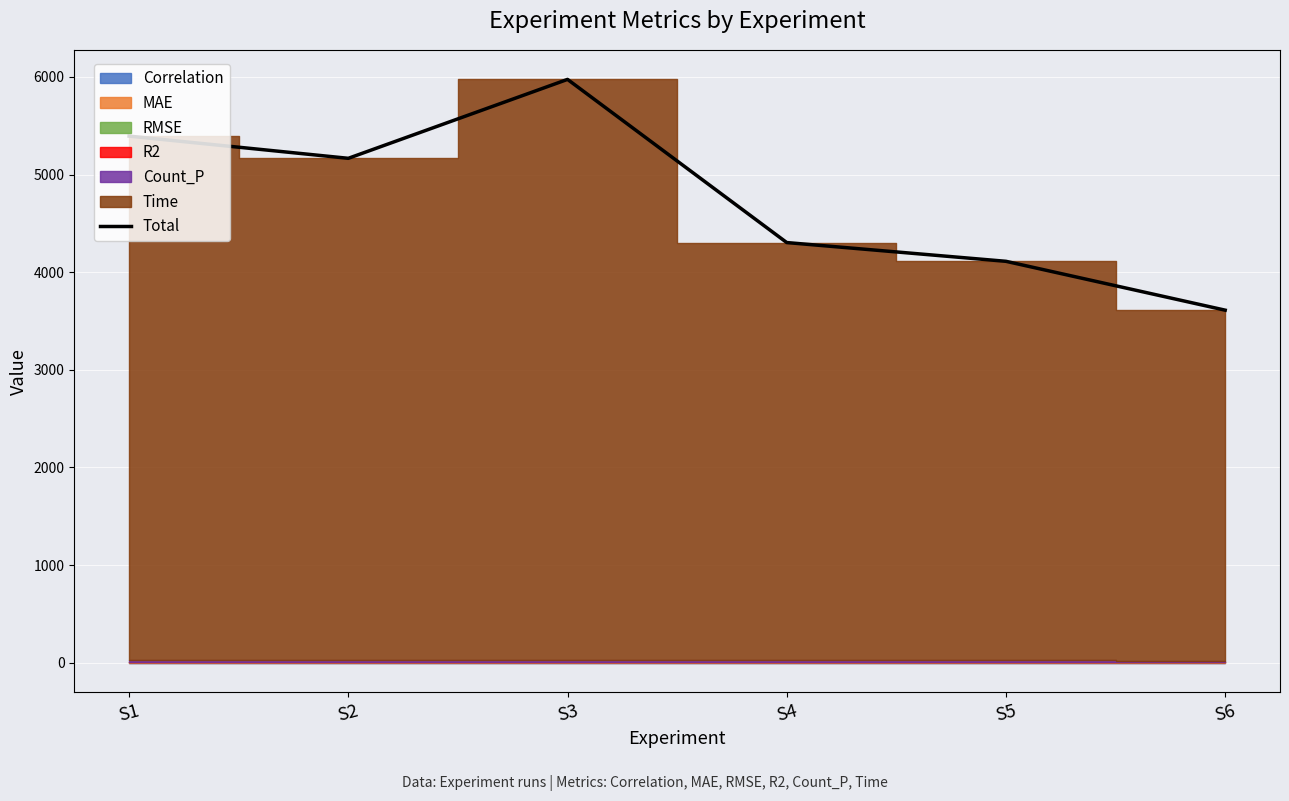

Approximately how many times larger is the value at S3 compared to S6?

1.7